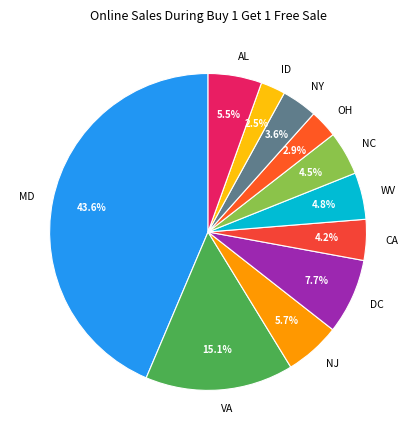

Approximately how many times larger is the value at DC compared to NC?

1.7